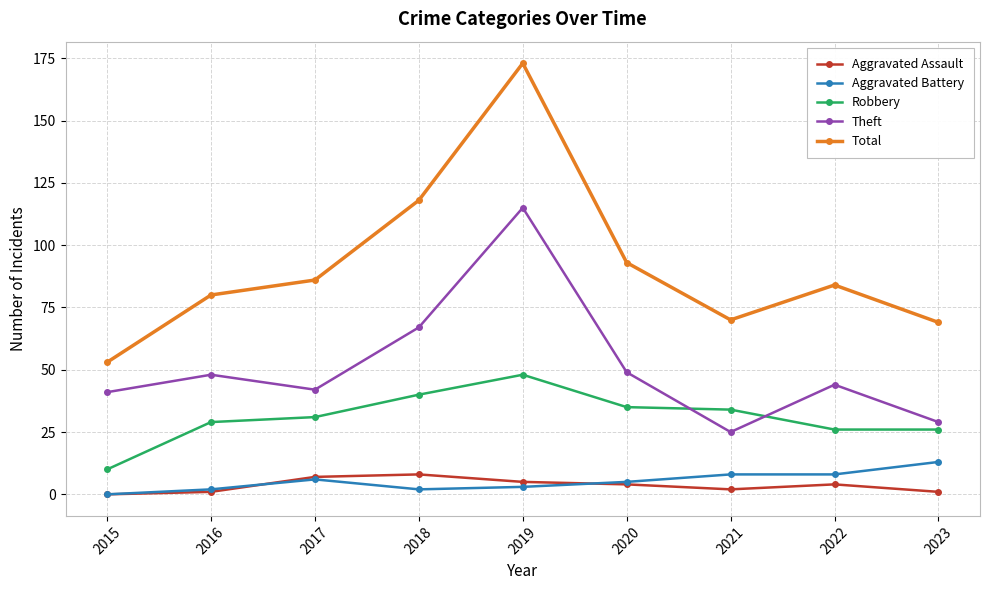

What is the minimum value for Total?

53